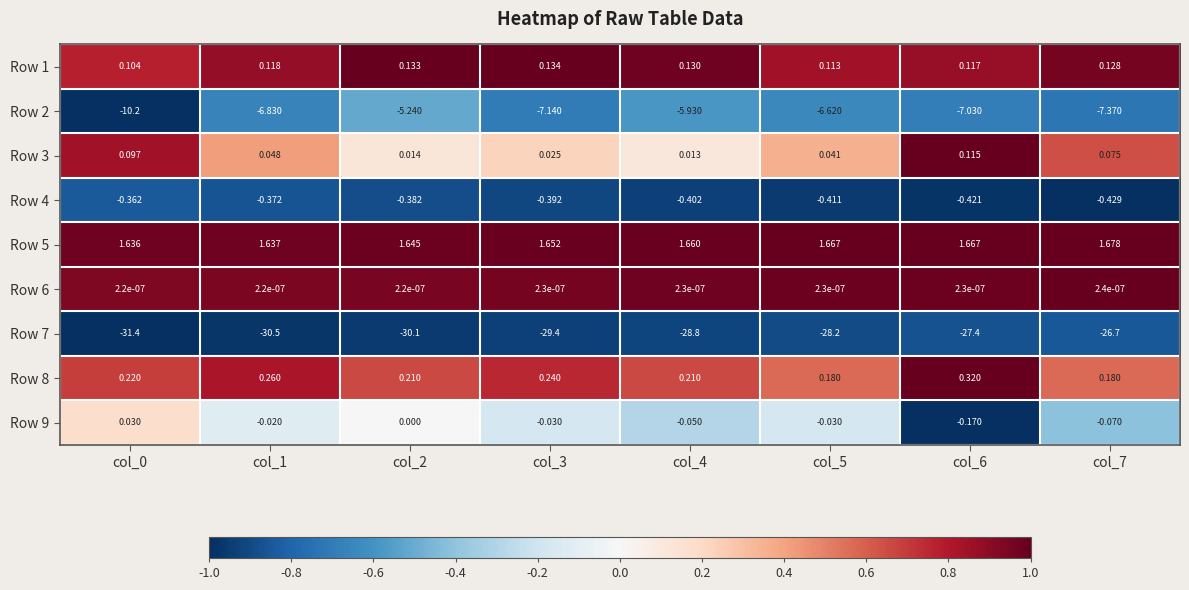

What is the total value across all series at col_5?

-33.3